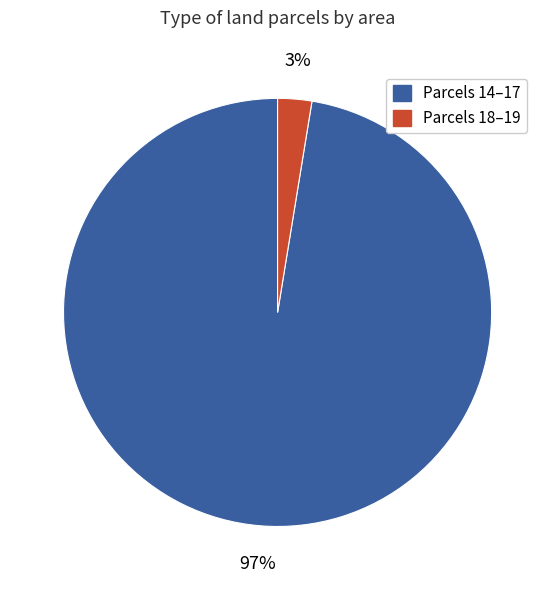

Count the number of slices in the pie.

2